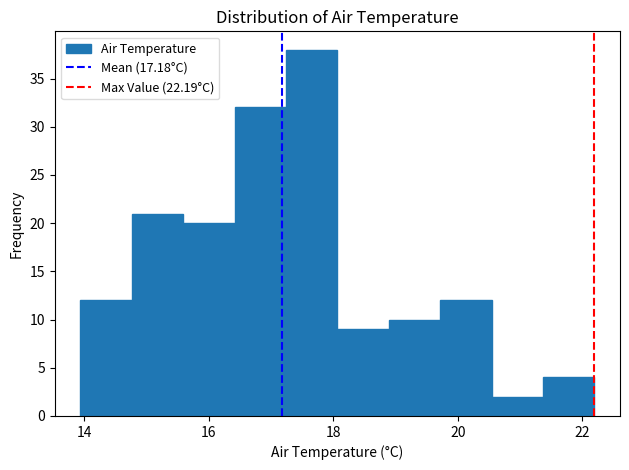

What is the height of the bar covering 14.0 to 14.8 on the x-axis? Neither the bar edges nor the heights are printed on the chart, so give them approximately, as read against the axes.

12